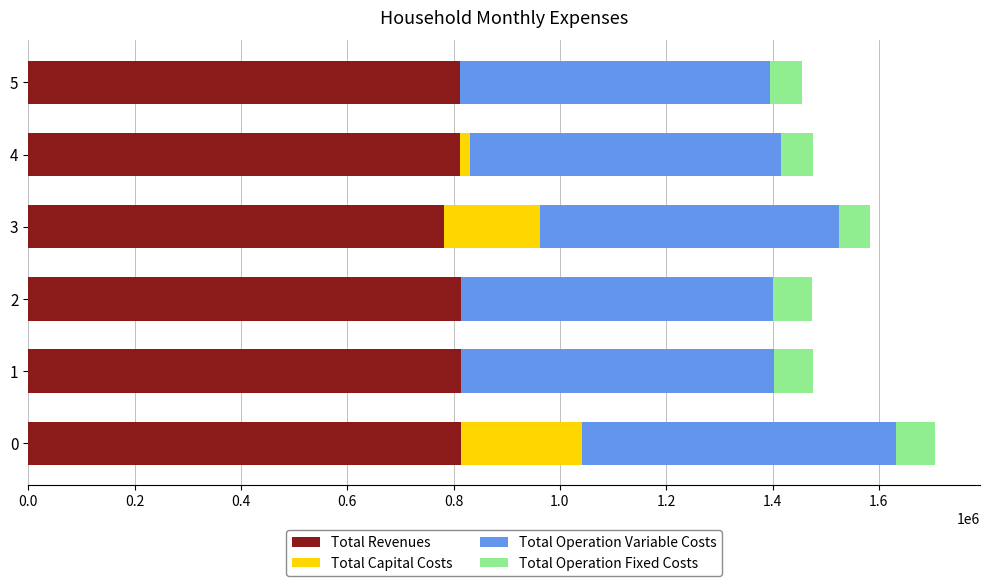

How many series are shown in this chart?

4